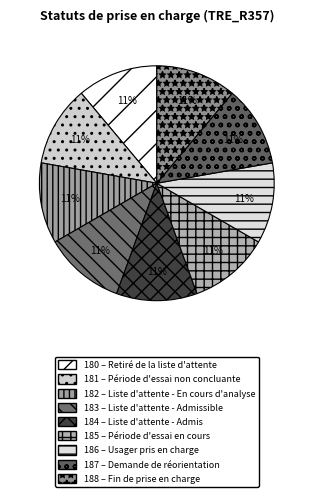

Which category has the smallest portion of the pie?

Retiré de la liste d'attente